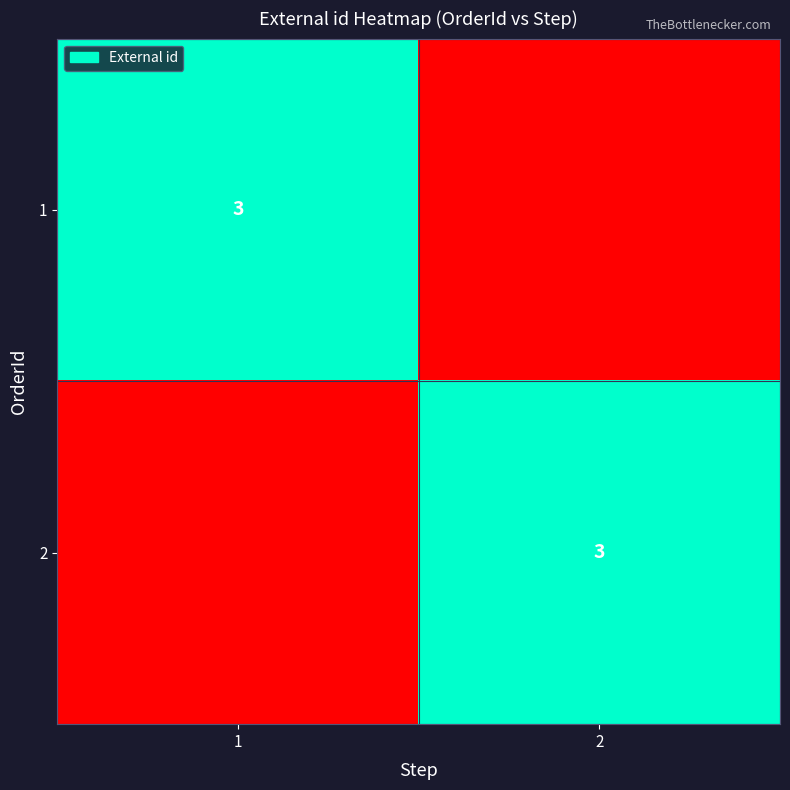

At which category is the sum across all series the highest?

1